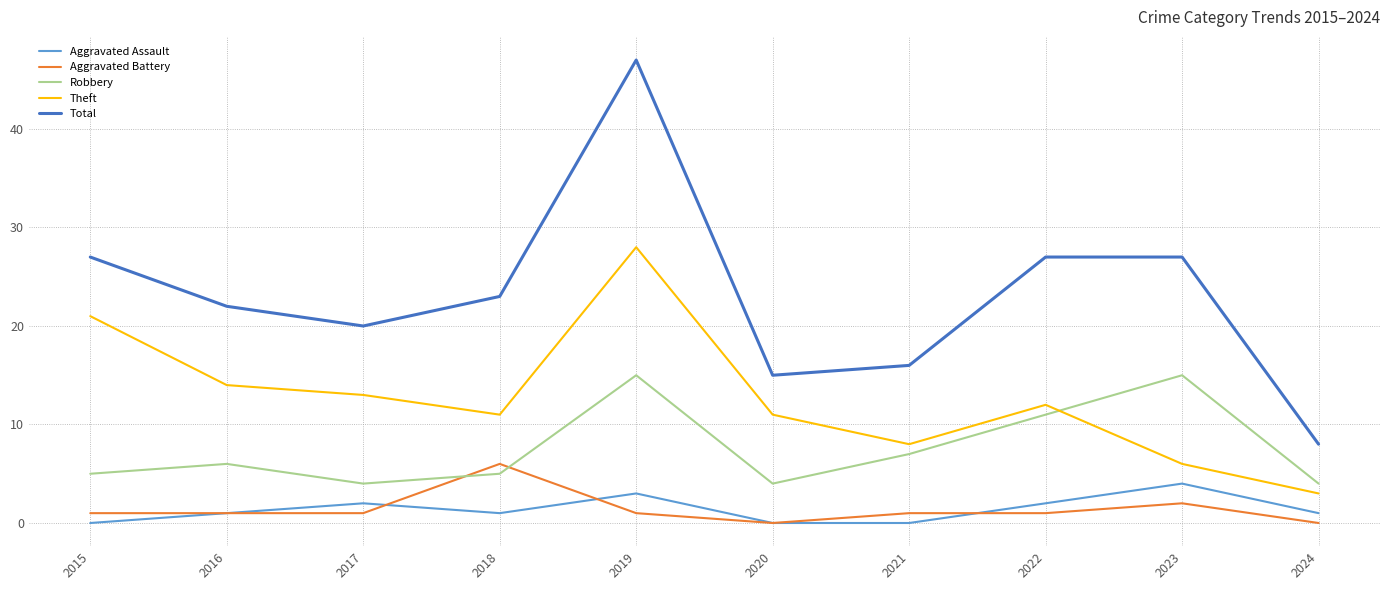

What is the maximum value shown in the chart?

47